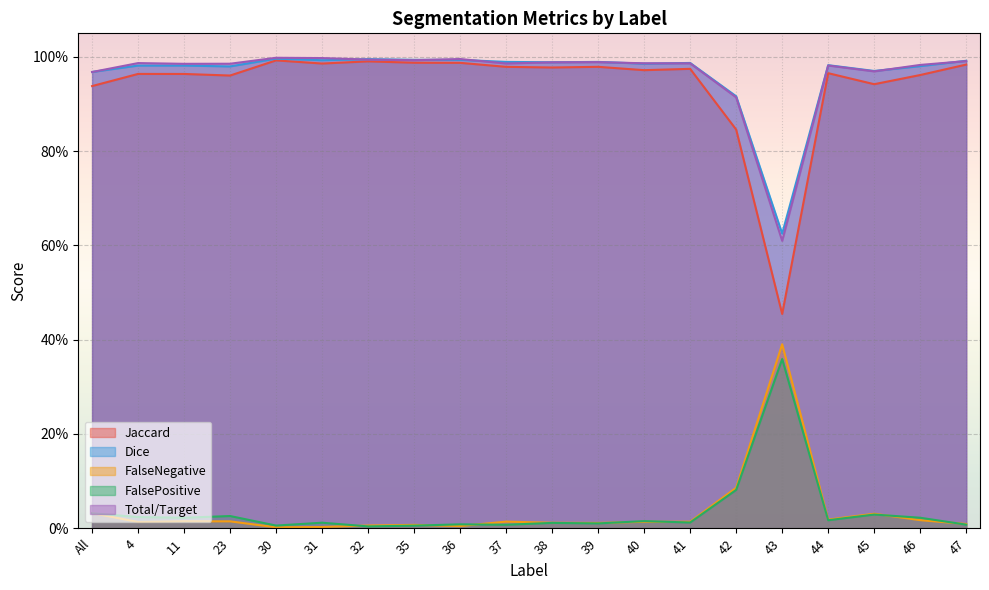

What is the highest value of the Dice series?

1.0